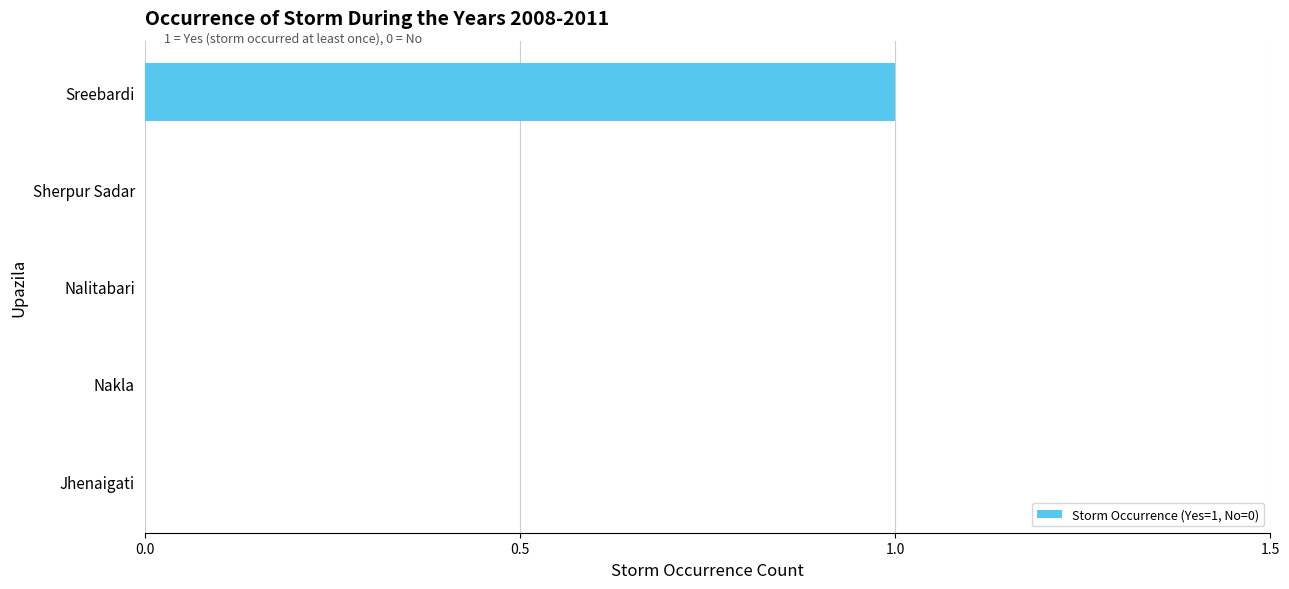

What is the change in value from Sherpur Sadar to Sreebardi?

+1